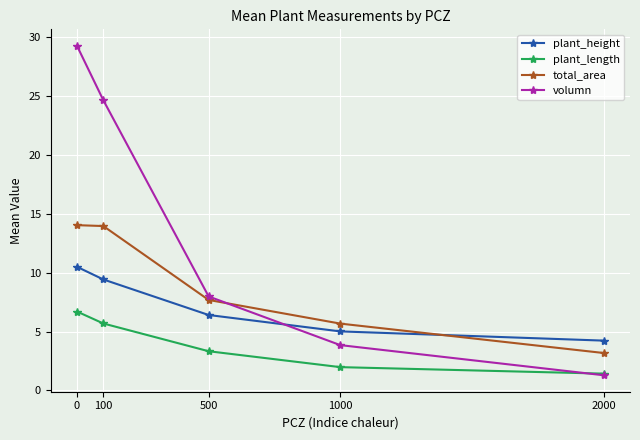

Between which two adjacent categories do total_area and volumn first intersect?

500 and 1000